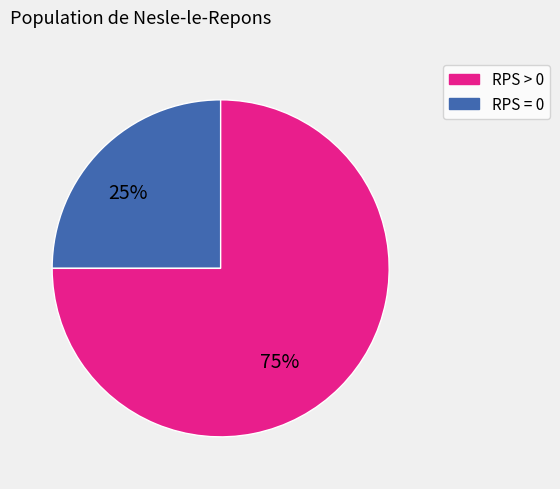

To the nearest percent, what is the average slice percentage?

50%